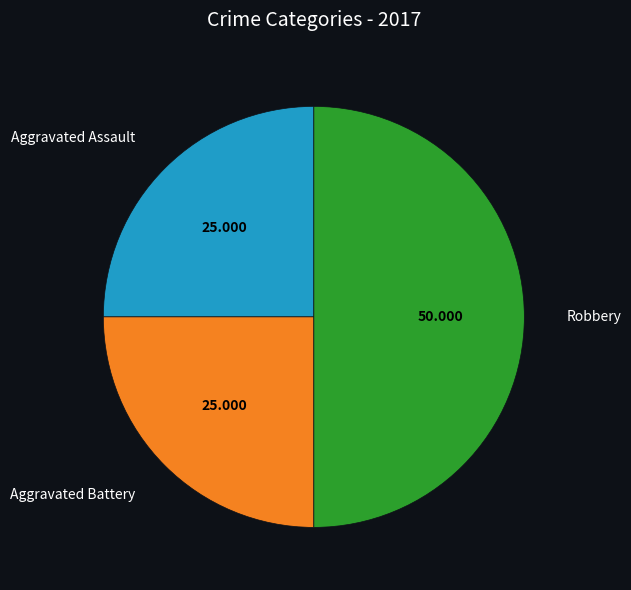

Is it true that Robbery is 50% of the pie?

True